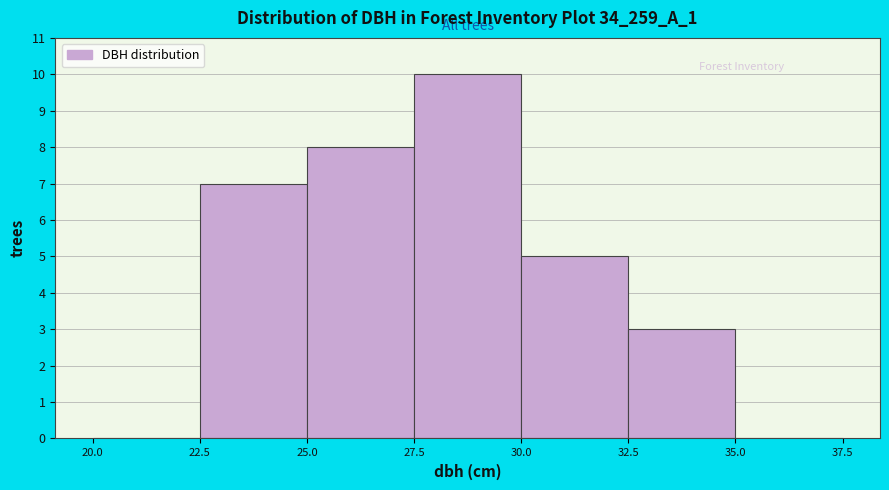

Which range on the x-axis has the tallest bar?

27.5 to 30.0